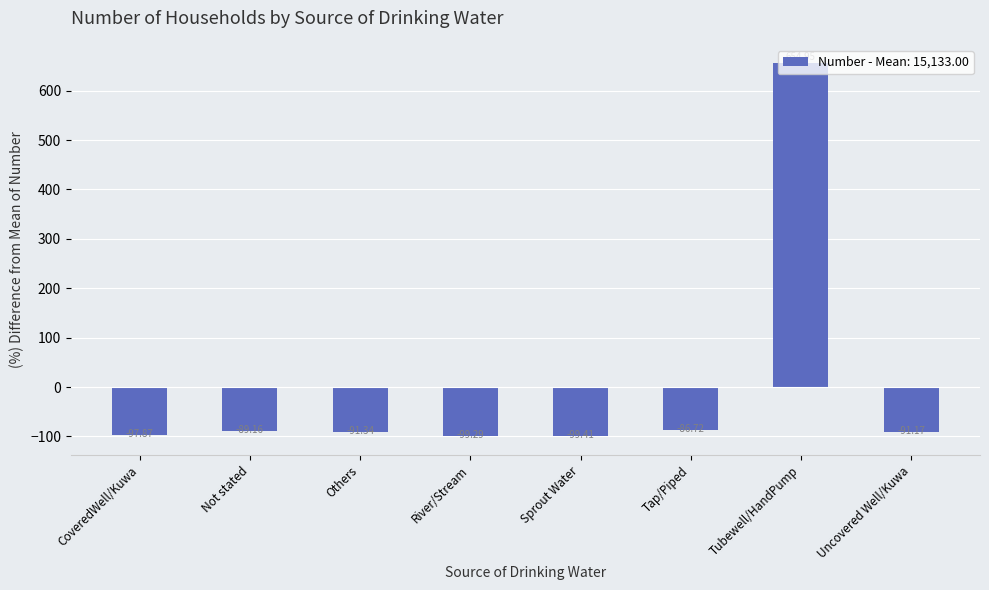

List the labels in order of value, largest first.

Tubewell/HandPump, Tap/Piped, Not stated, Uncovered Well/Kuwa, Others, CoveredWell/Kuwa, River/Stream, Sprout Water